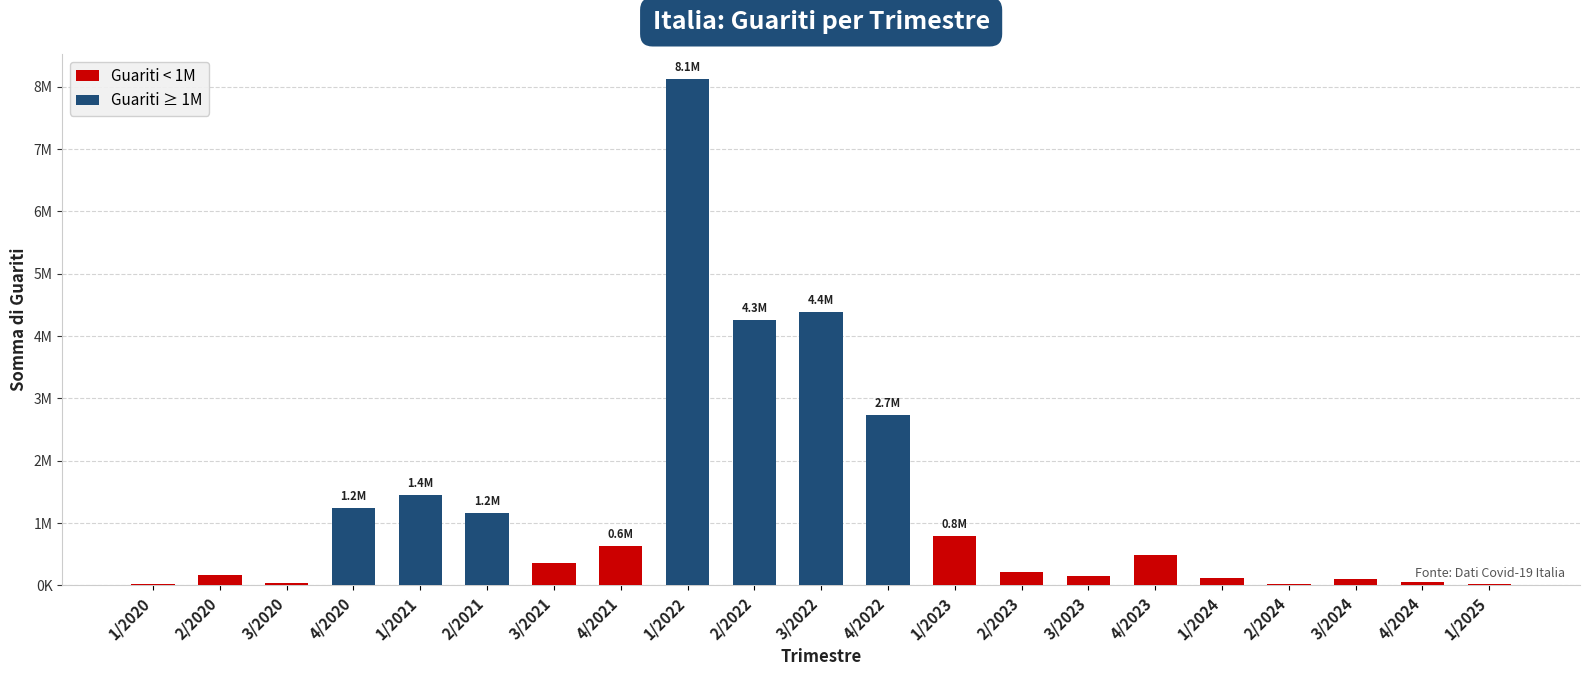

Reading left to right, extract all data points from this chart.

17518	171706	37151	1235336	1449934	1168574	365078	640056	8118630	4264042	4378273	2735842	791379	218497	158077	489829	115400	16576	103729	59355	16348